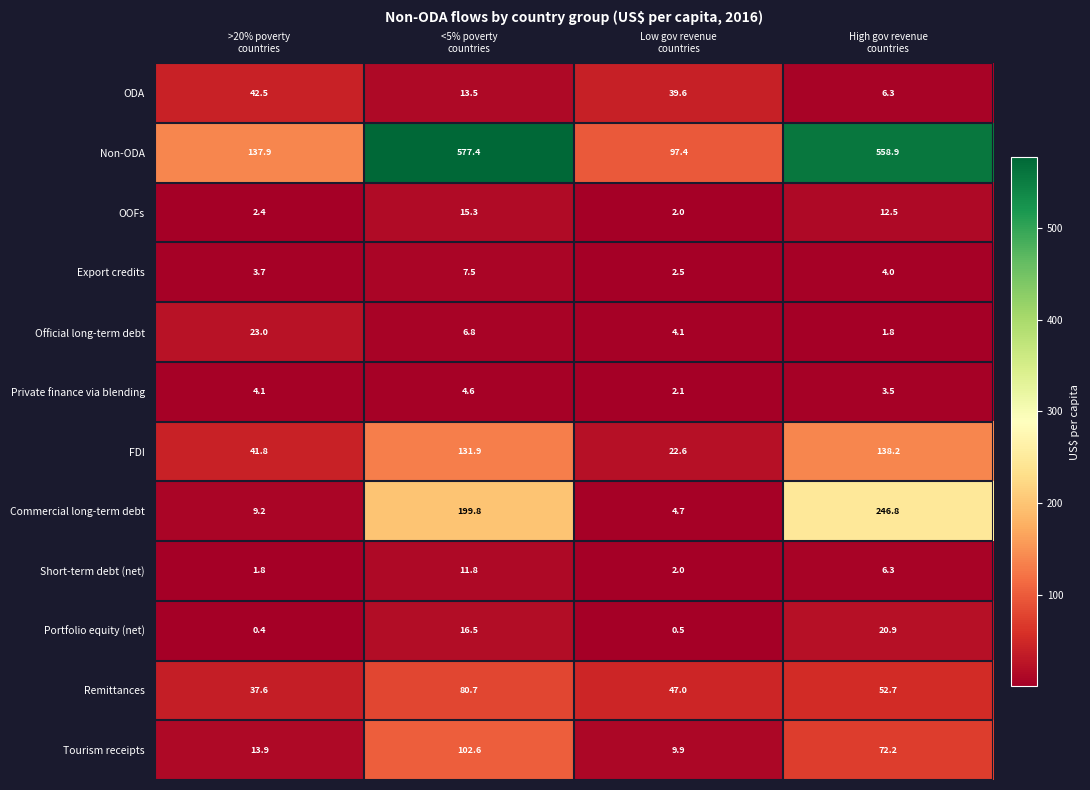

Which series has the largest range (max minus min)?

Non-ODA